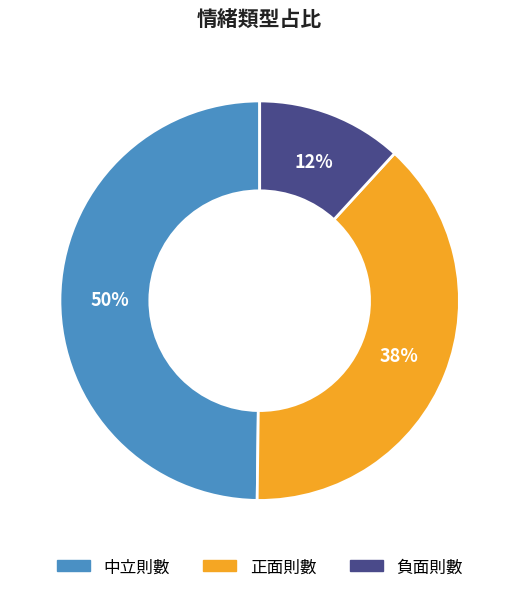

Does 中立則數 account for over 50% of the chart?

No